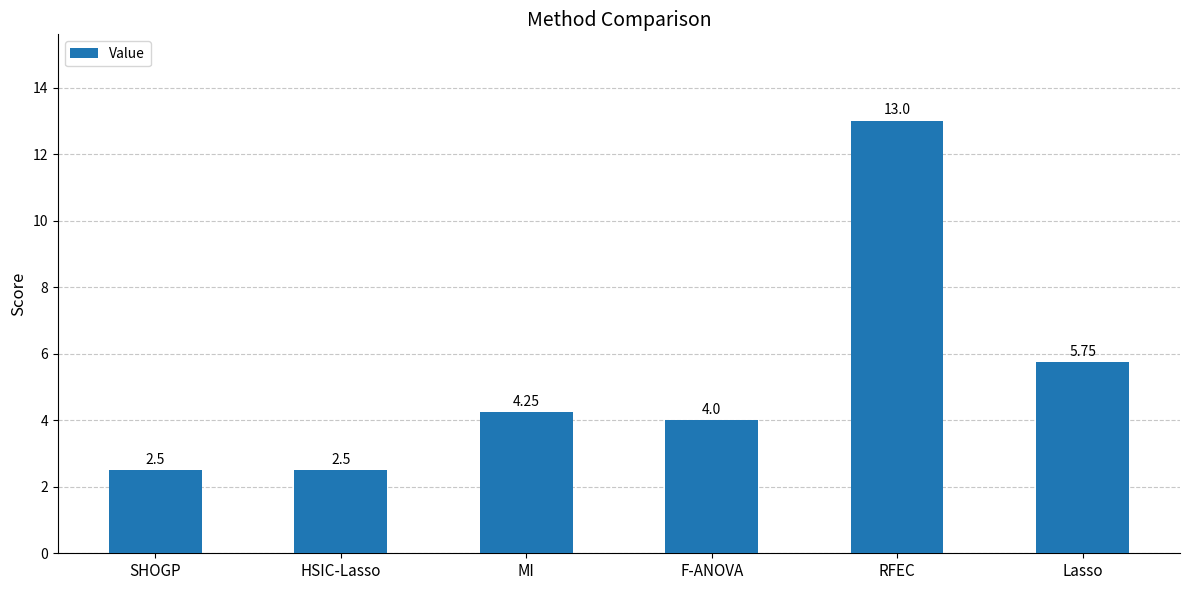

What is the change in value from HSIC-Lasso to RFEC?

+10.5